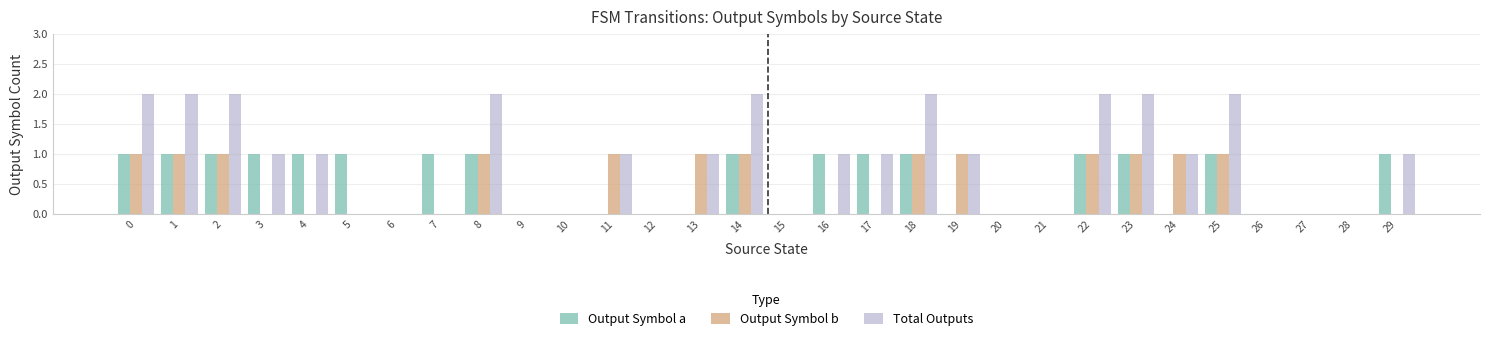

The Total Outputs series shows 1 at 20. True or false?

False